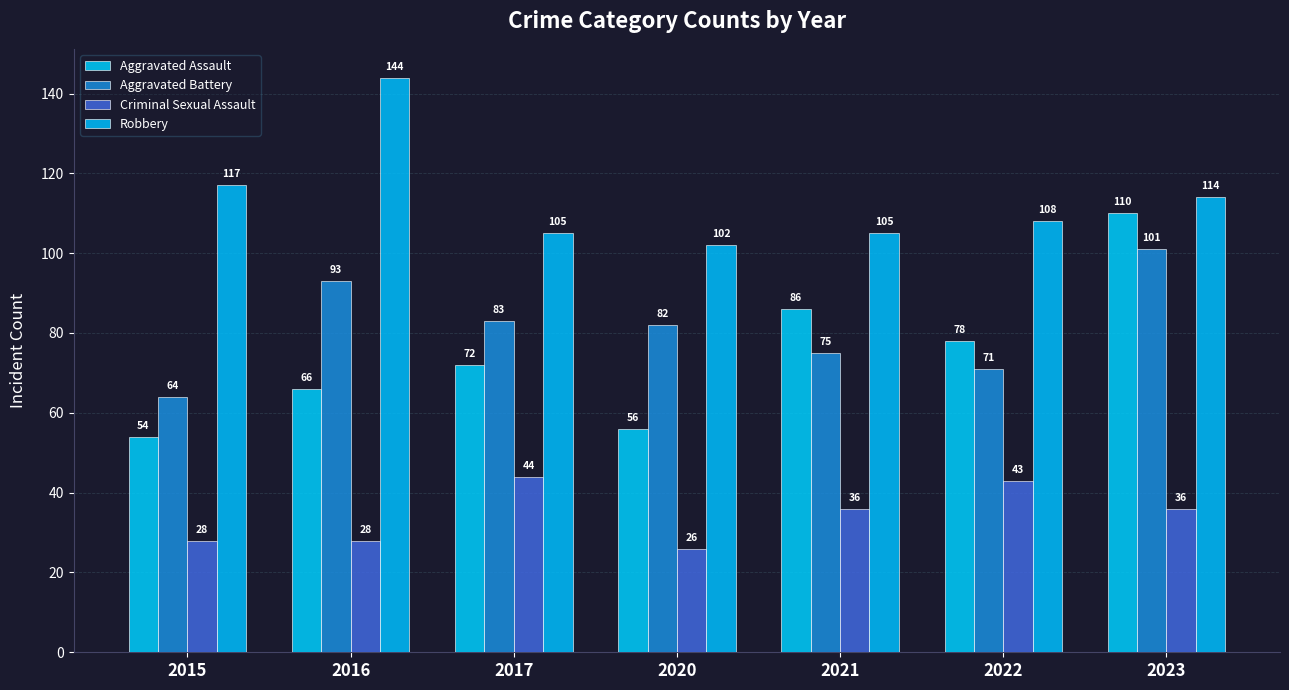

Is it true that Criminal Sexual Assault equals 49 at 2015?

False